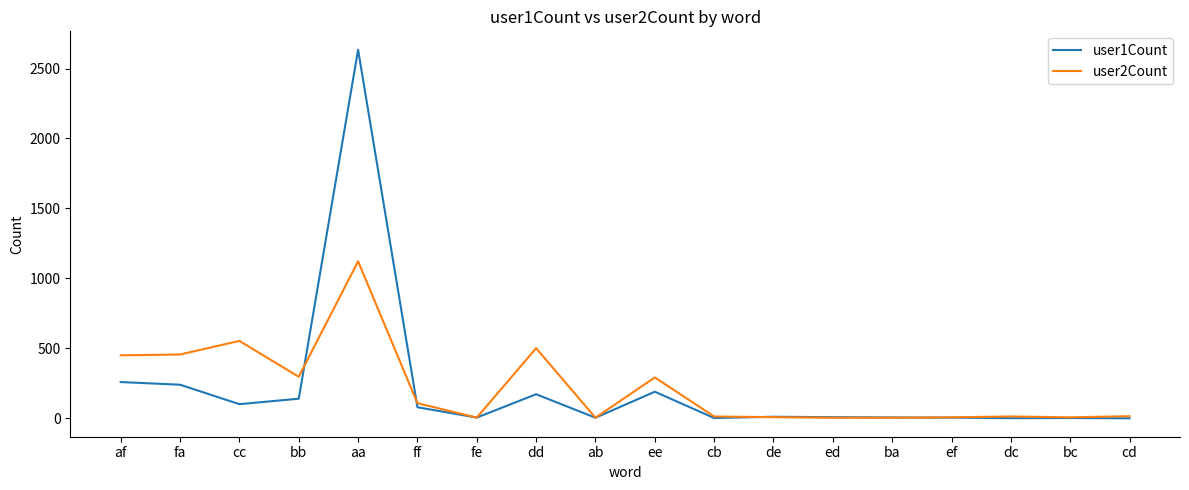

What is the lowest value of the user2Count series?

4